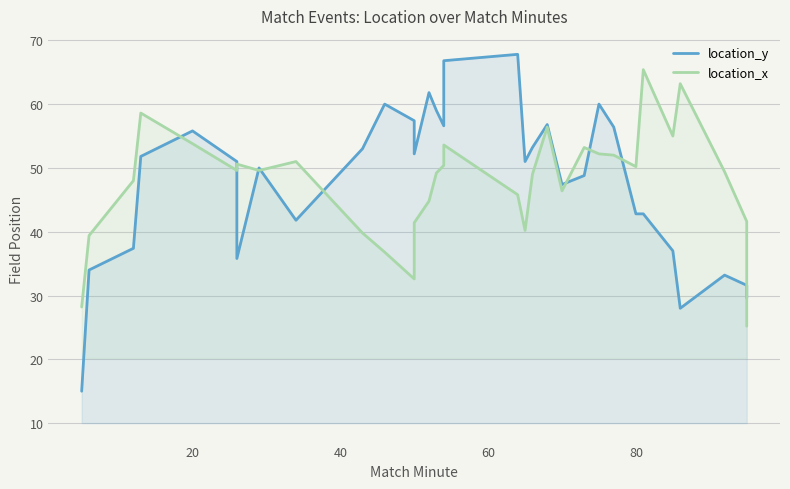

List the series in order of their overall mean, highest first.

location_y, location_x